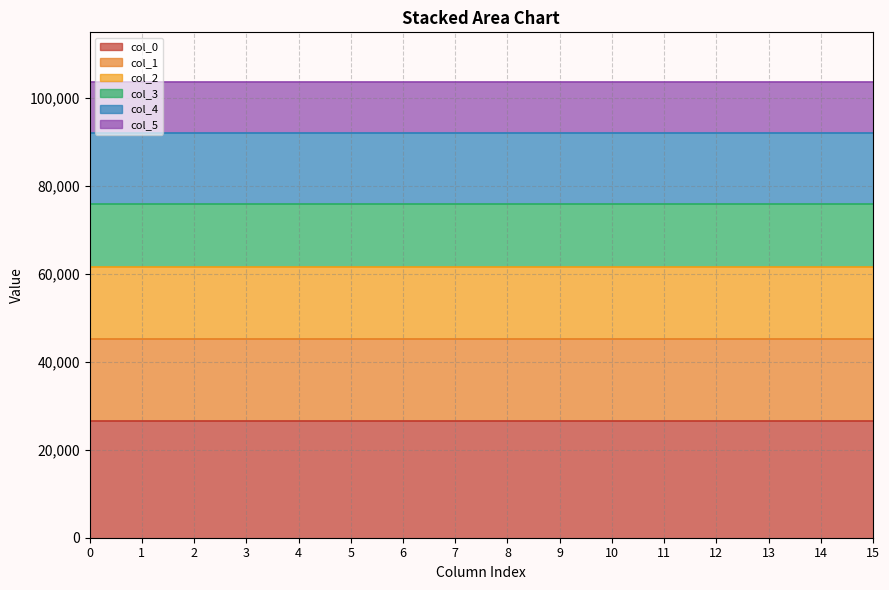

What is the total value across all series at 11?

103648.3